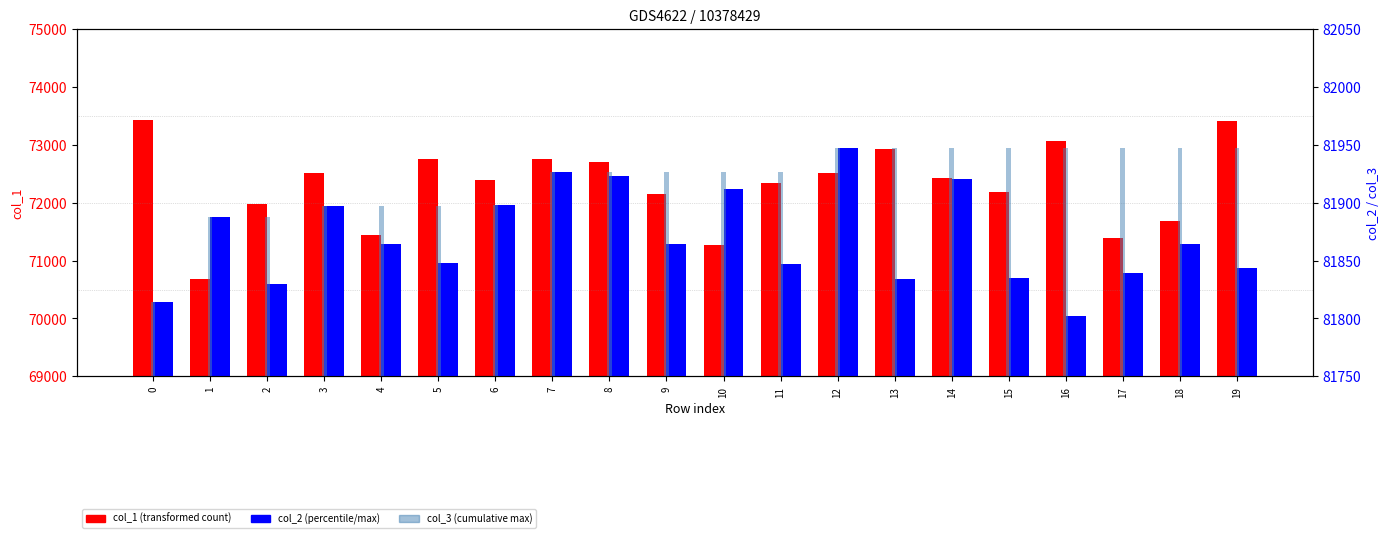

True or false: col_3 (cumulative max) has a value of 17378 at 7.

False